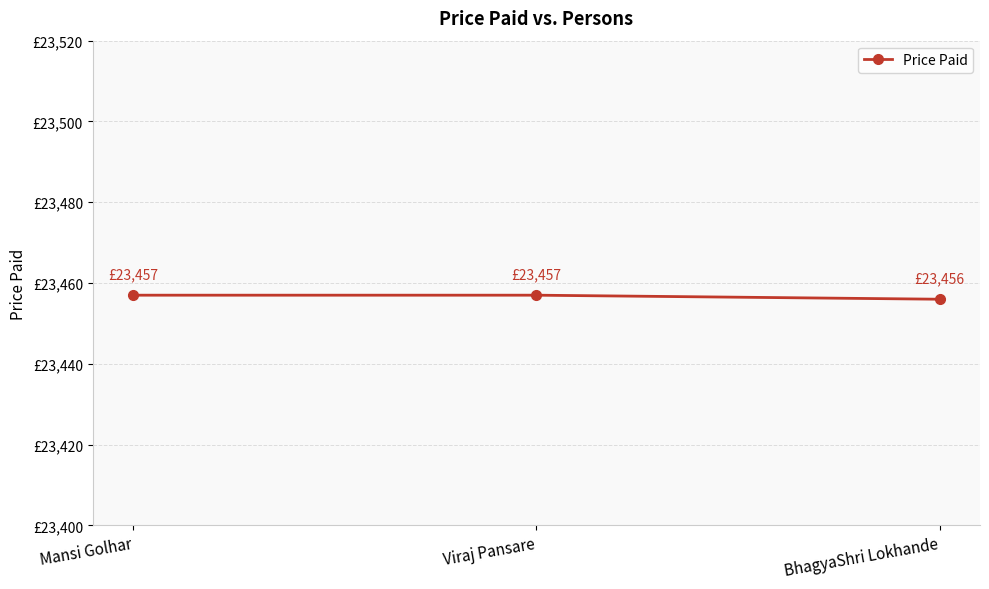

What is the sum of the values at BhagyaShri Lokhande and Viraj Pansare?

46913